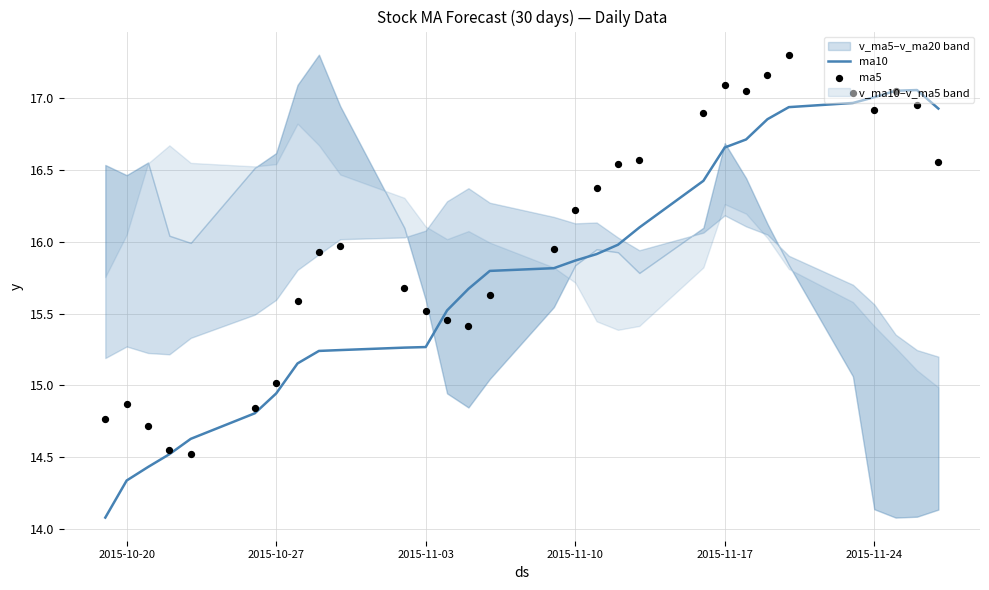

Which series contains the highest Y value?

ma5